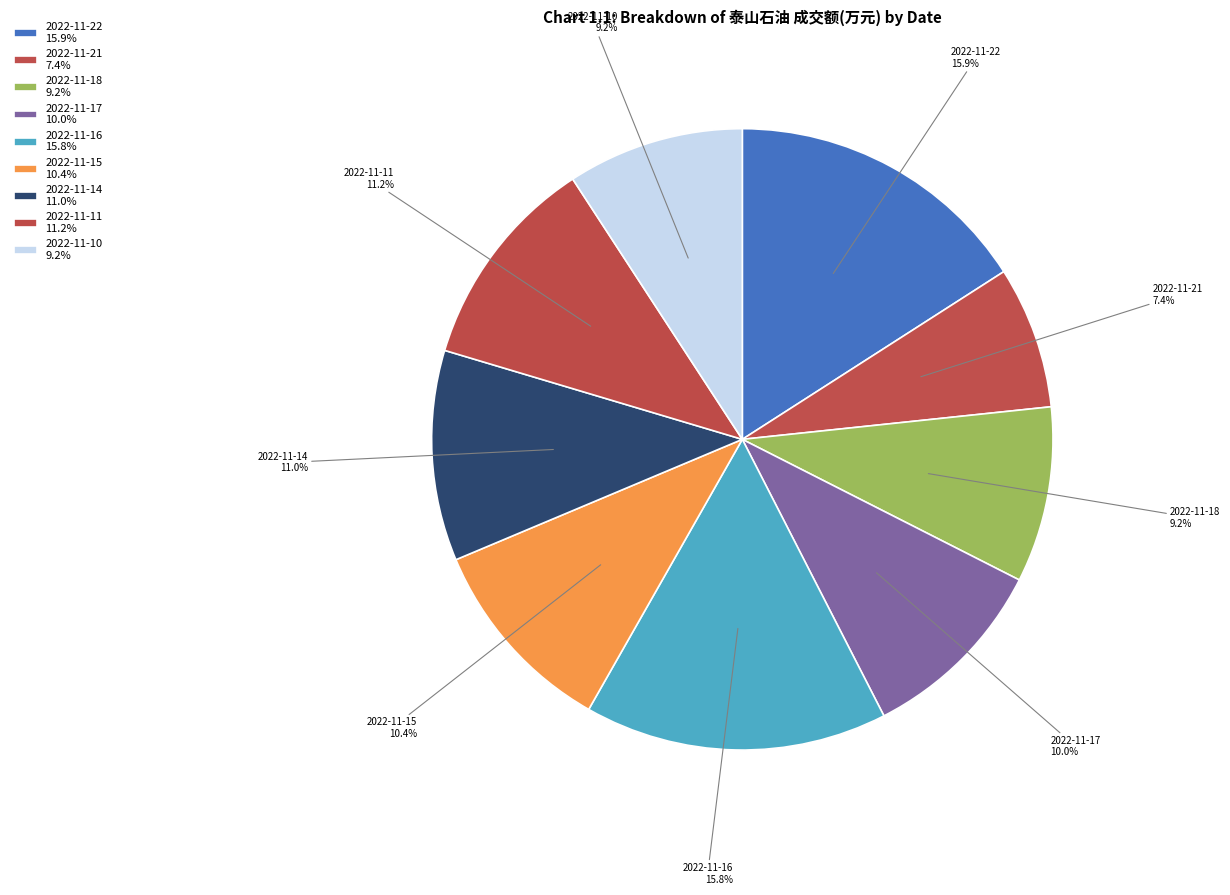

Does any single category account for the majority?

No